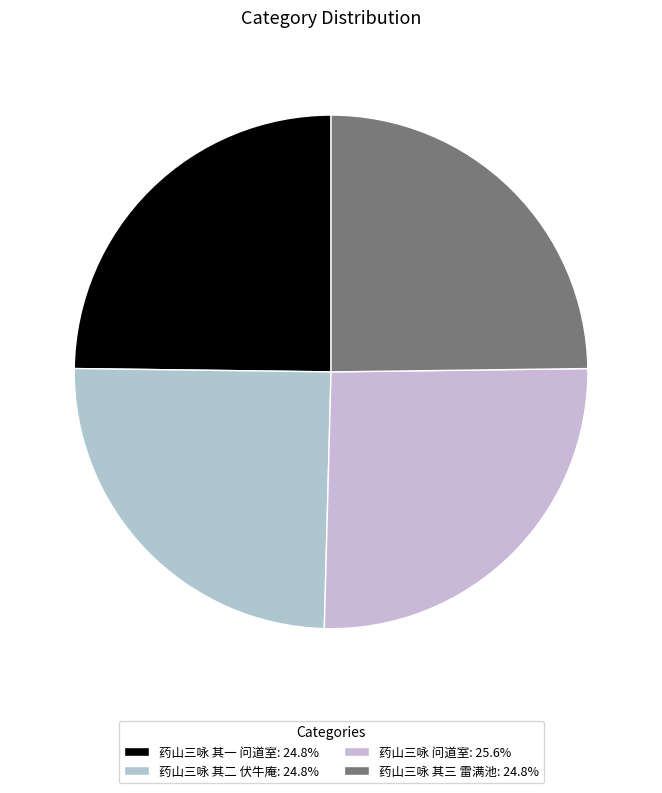

Count the number of slices in the pie.

4